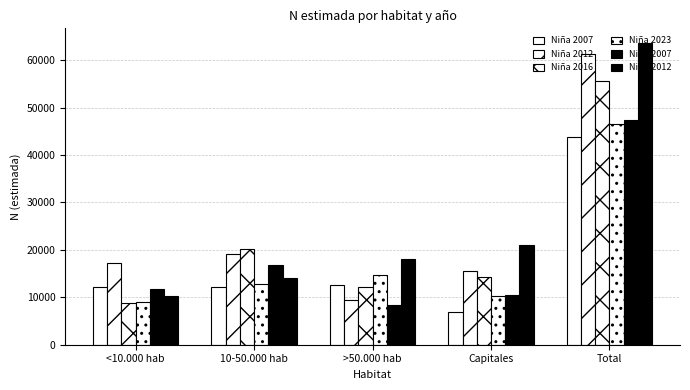

How many values in the Niña 2016 series are below 14386?

2